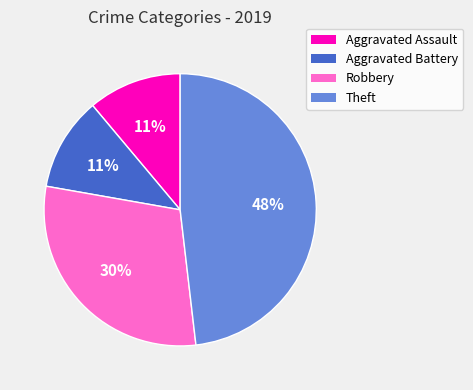

Combined, do Aggravated Battery and Aggravated Assault account for over 50%?

No